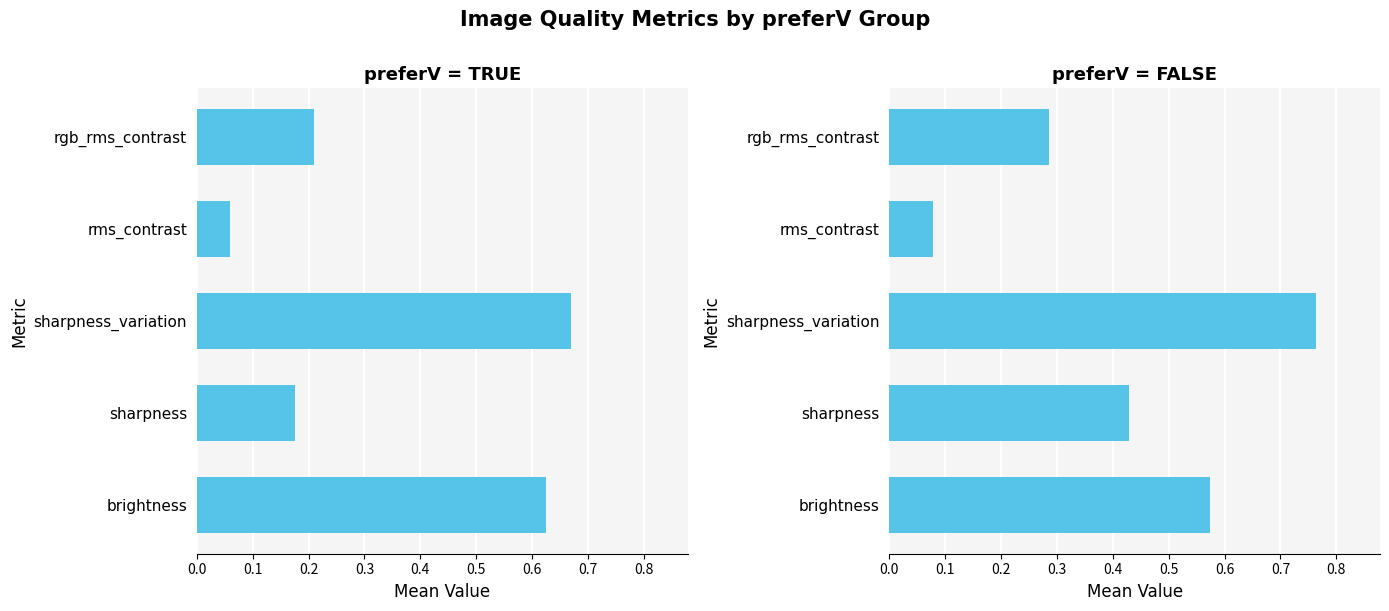

Which has a higher value, brightness or sharpness_variation?

sharpness_variation